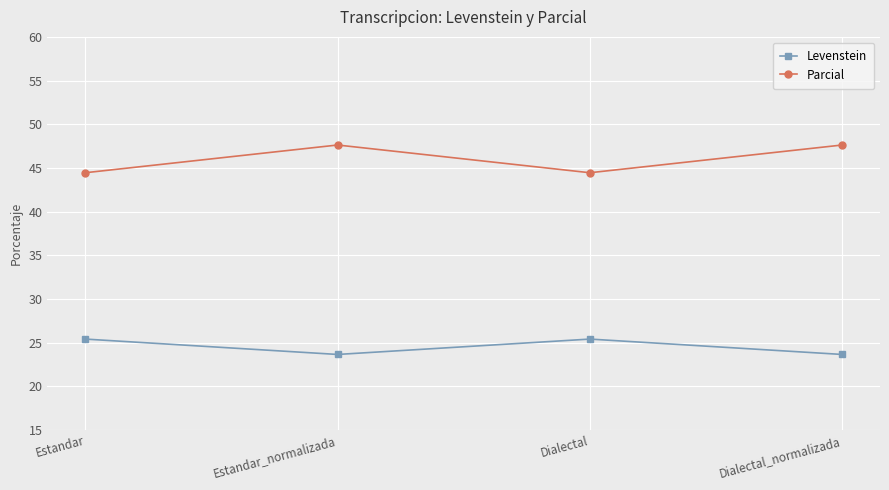

How many data points in Levenstein are above 25?

2